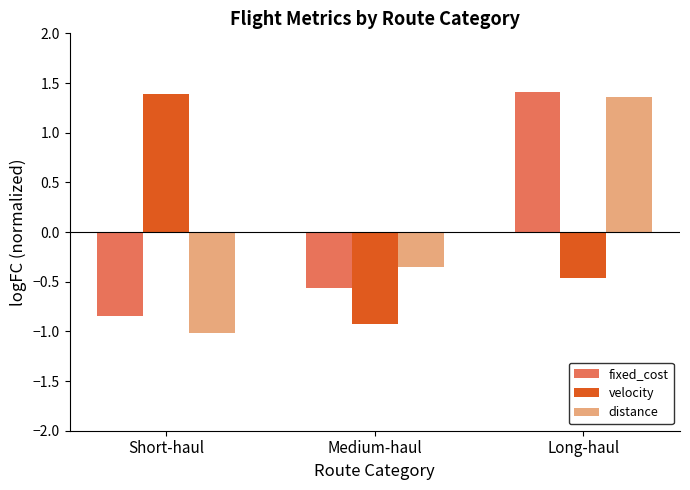

Rank the series at Short-haul from lowest to highest value.

distance, fixed_cost, velocity